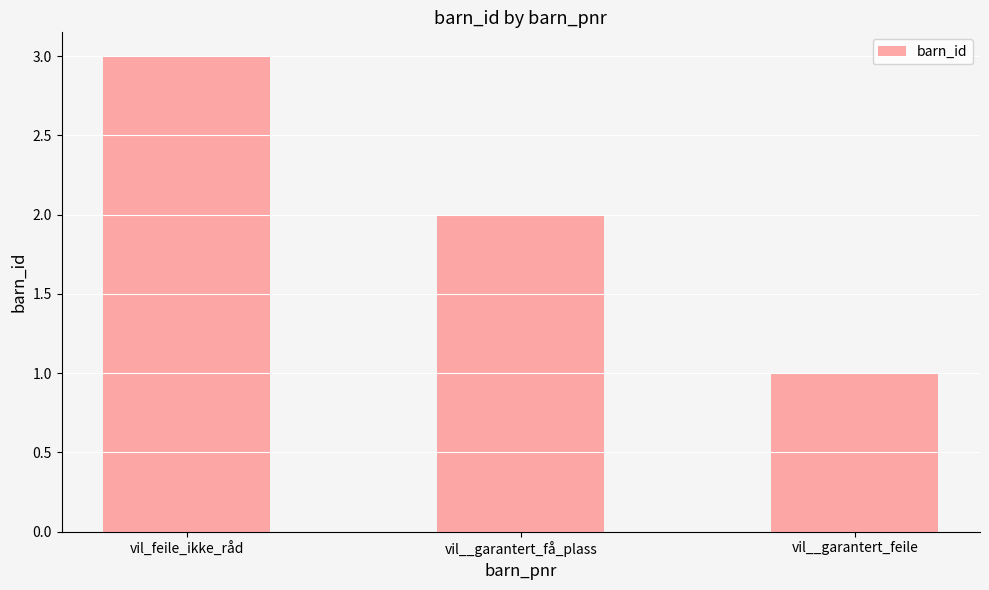

Reading left to right, transcribe all the data shown in this chart.

3	2	1